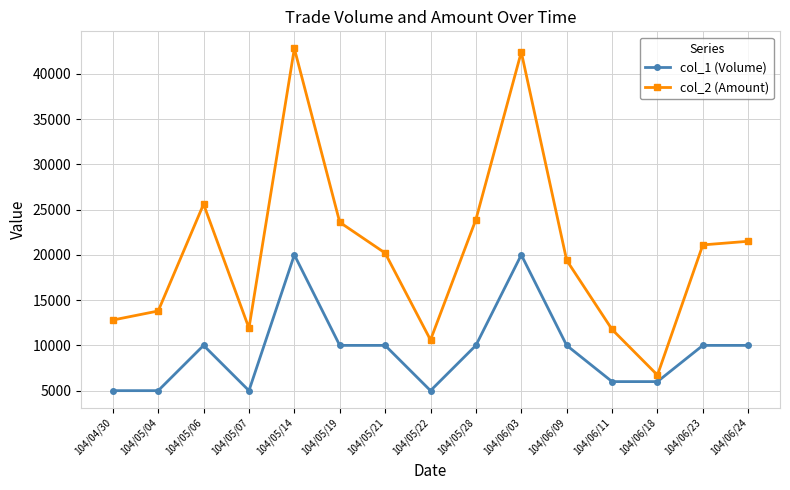

What is the greatest value displayed?

42800